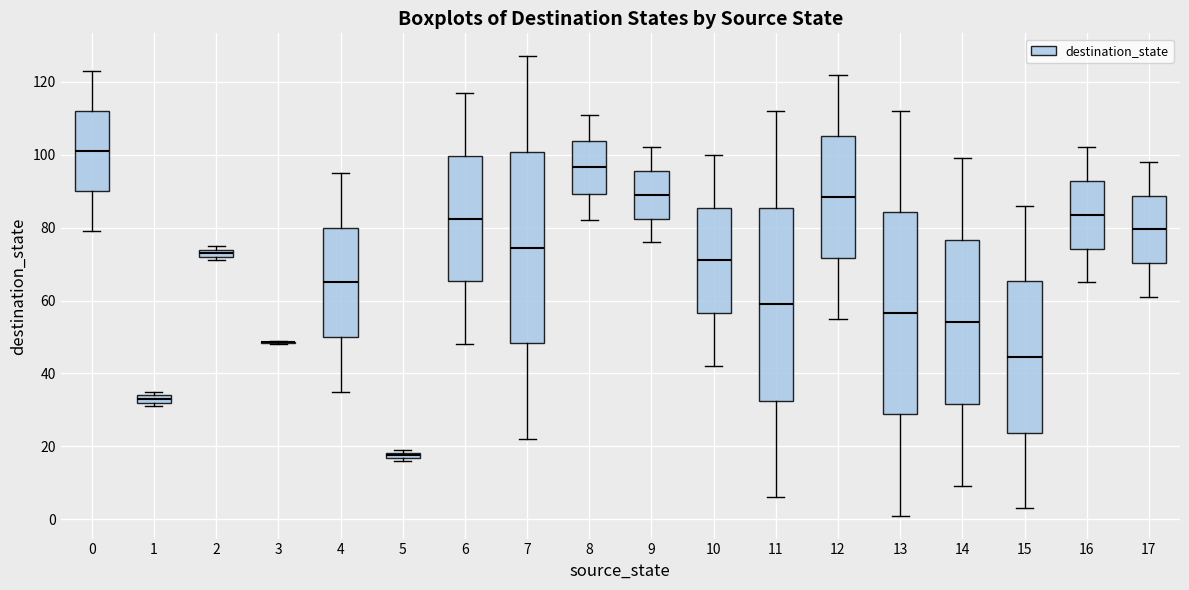

Where is the upper edge of the box at x = 1 on the y-axis? The values are not printed on the chart, so give them approximately, as read against the axis.

34